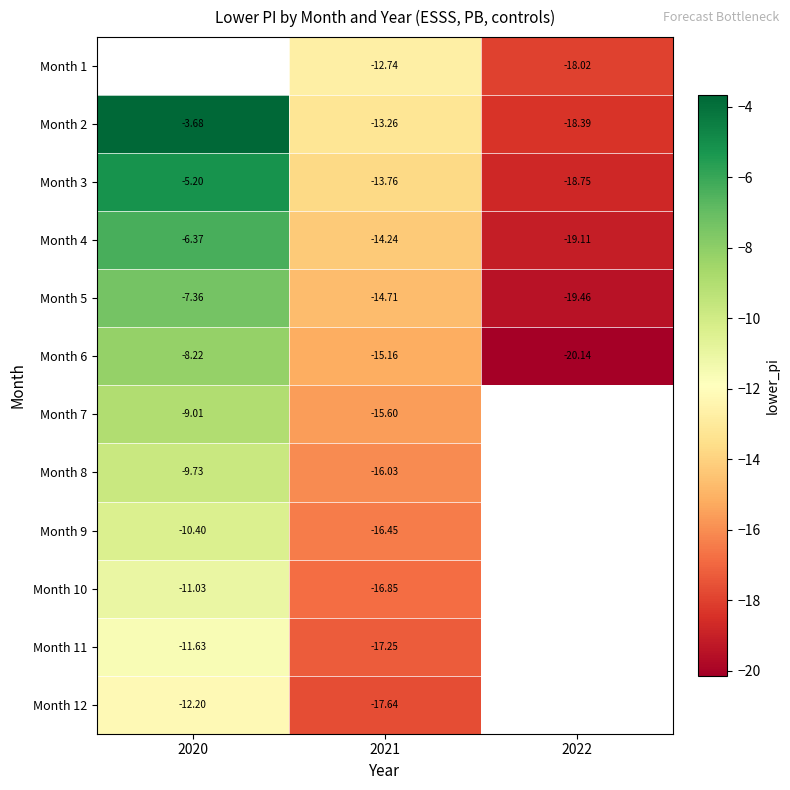

Is it true that Month 11 equals -24.8 at 2021?

False